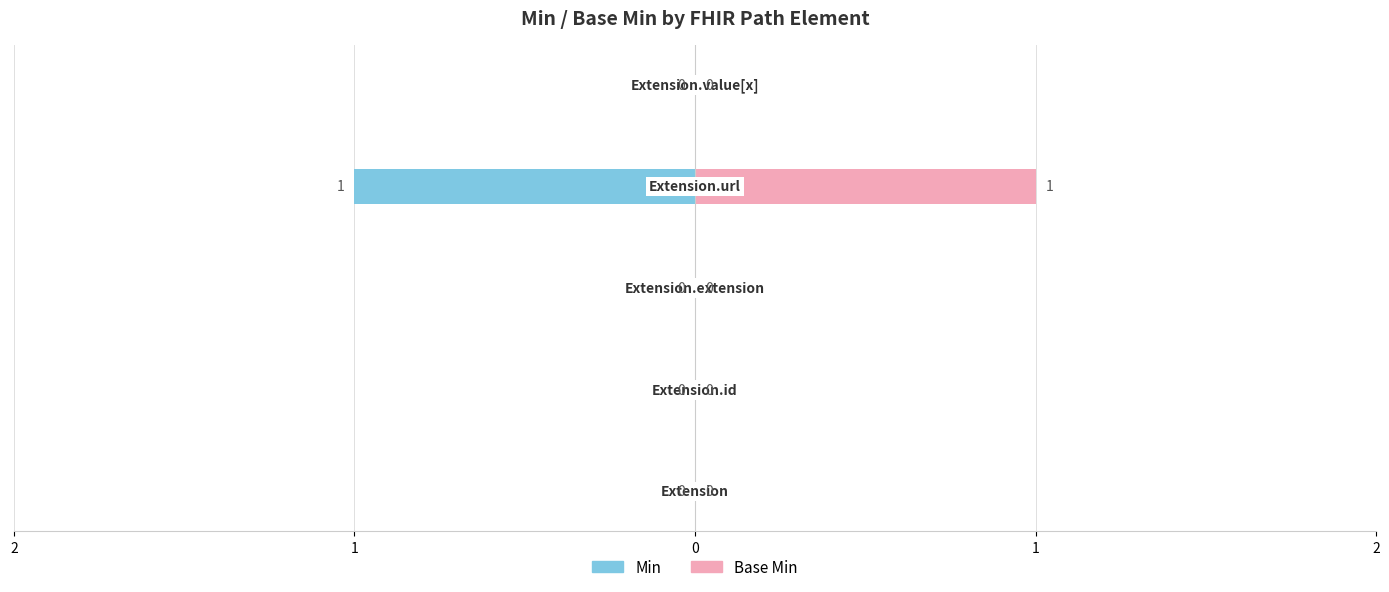

Which series has the largest range (max minus min)?

Min